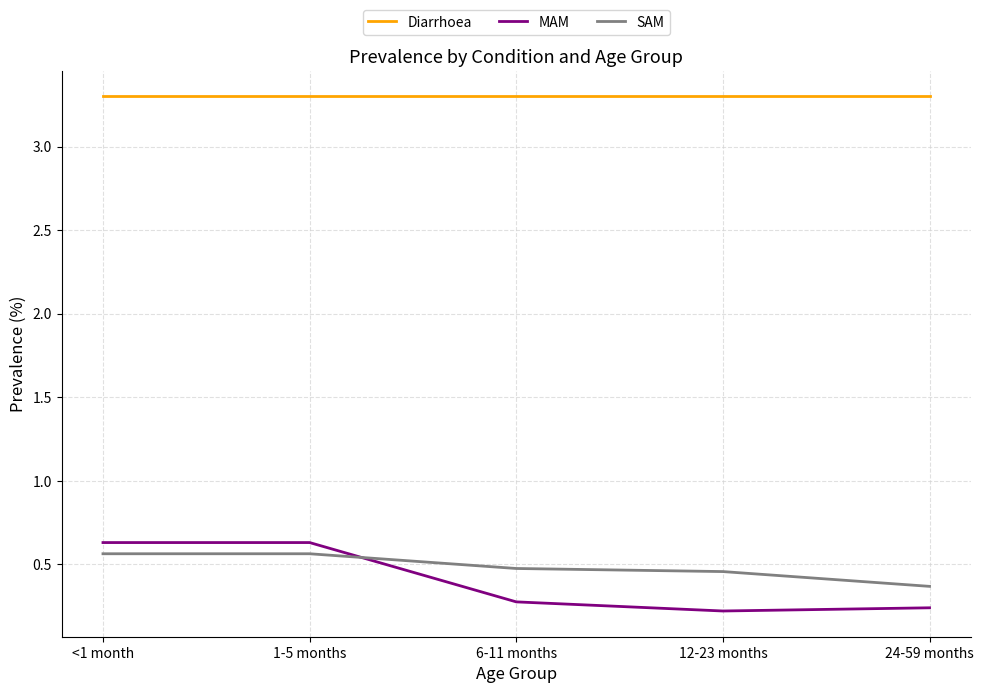

Rank the series at 24-59 months from highest to lowest value.

Diarrhoea, SAM, MAM